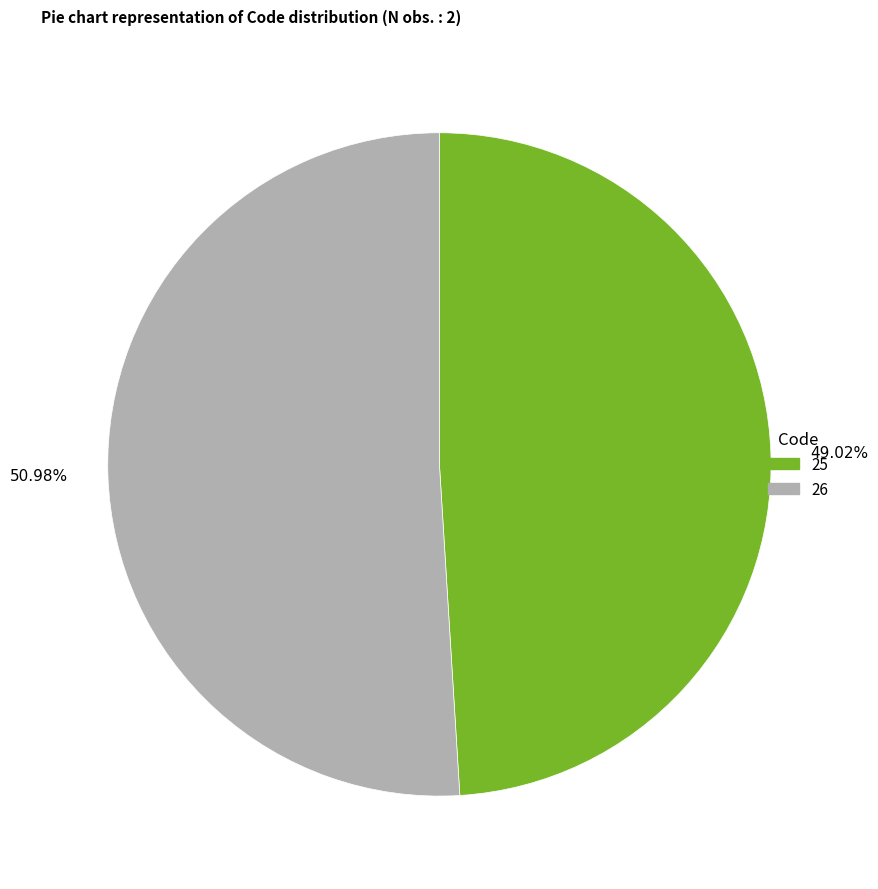

Does any single category account for the majority?

Yes